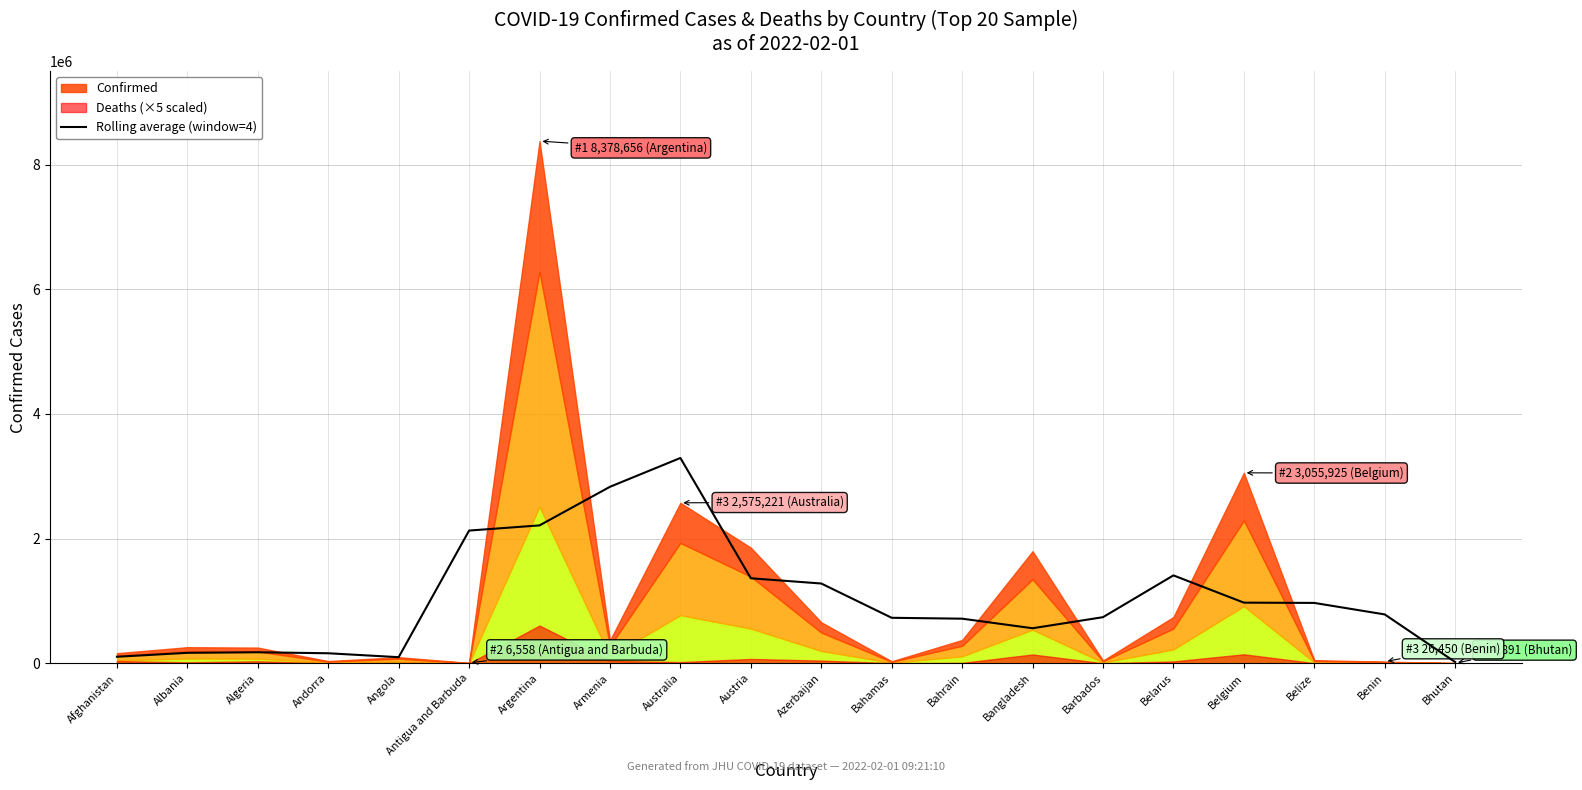

At which category does the data reach its first local valley?

Angola